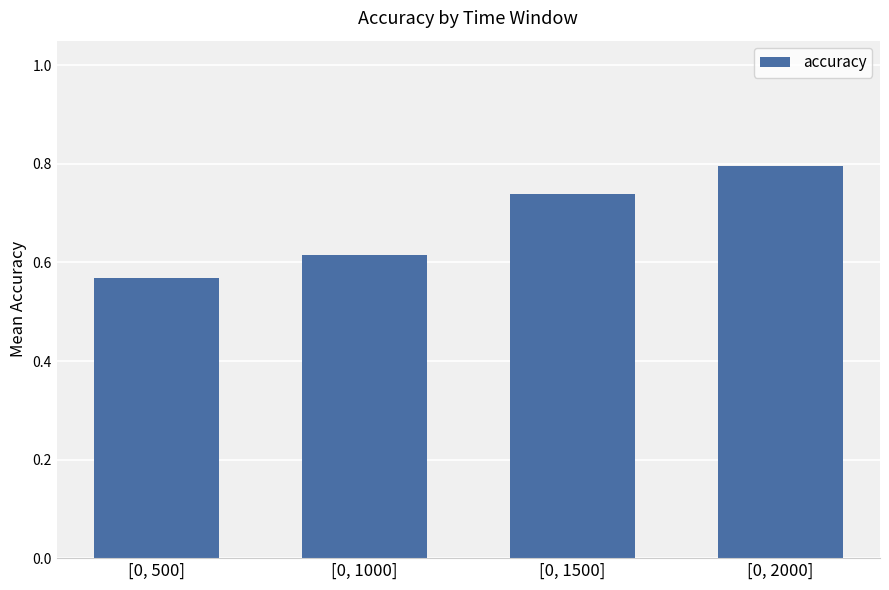

What is the difference between the maximum and minimum values?

0.2